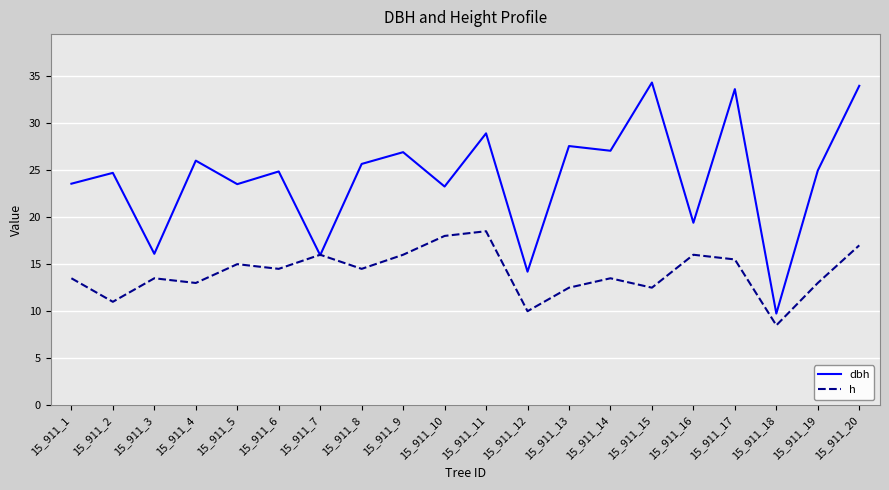

Is the value of h at 15_911_9 greater than the value of dbh at 15_911_12?

Yes